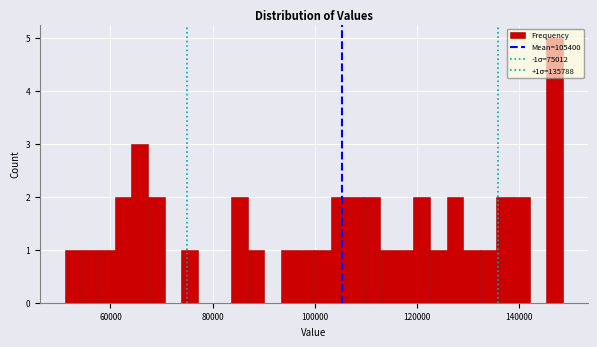

Read against the x-axis, roughly where is the centre of the tallest bar?

146000